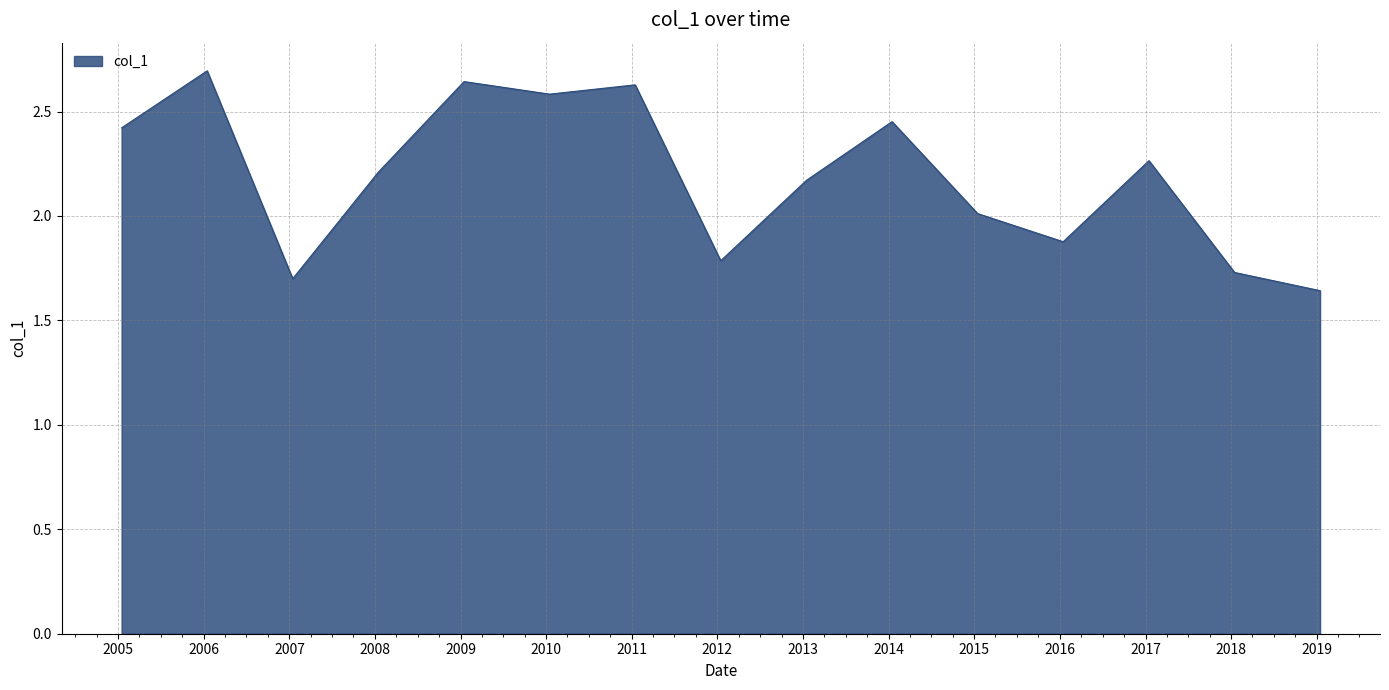

What is the maximum value shown in the chart?

2.7